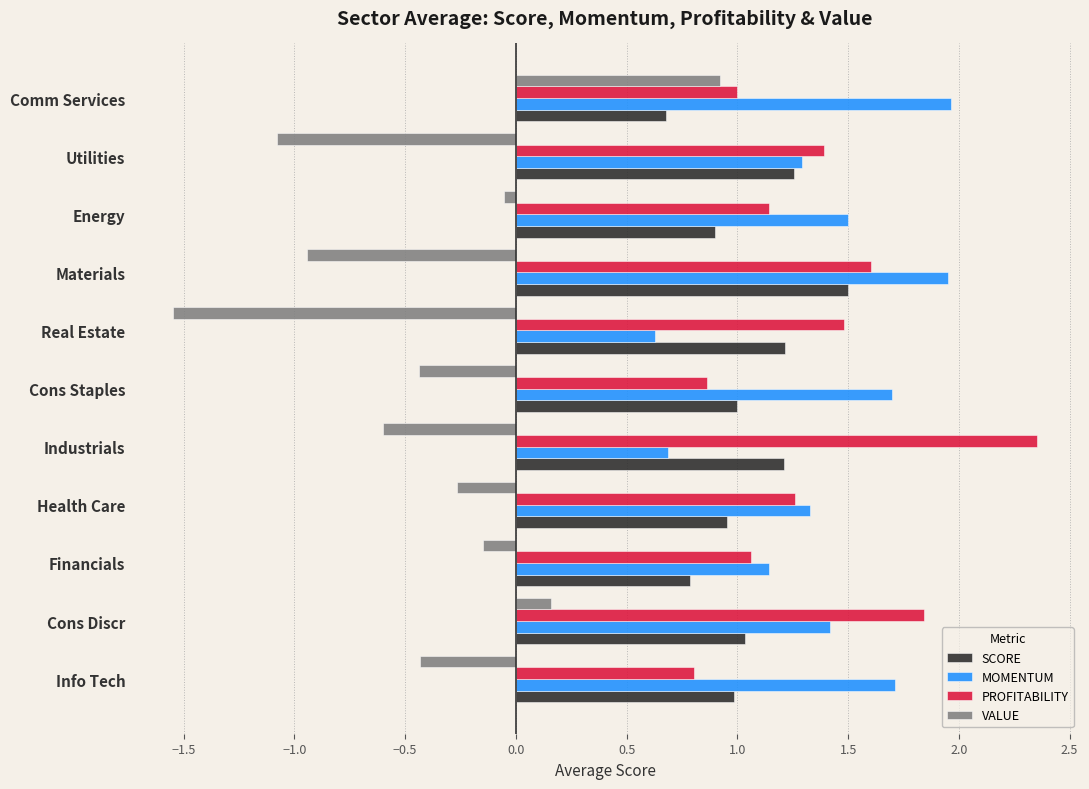

The value of MOMENTUM at Real Estate is 1.0. True or false?

False